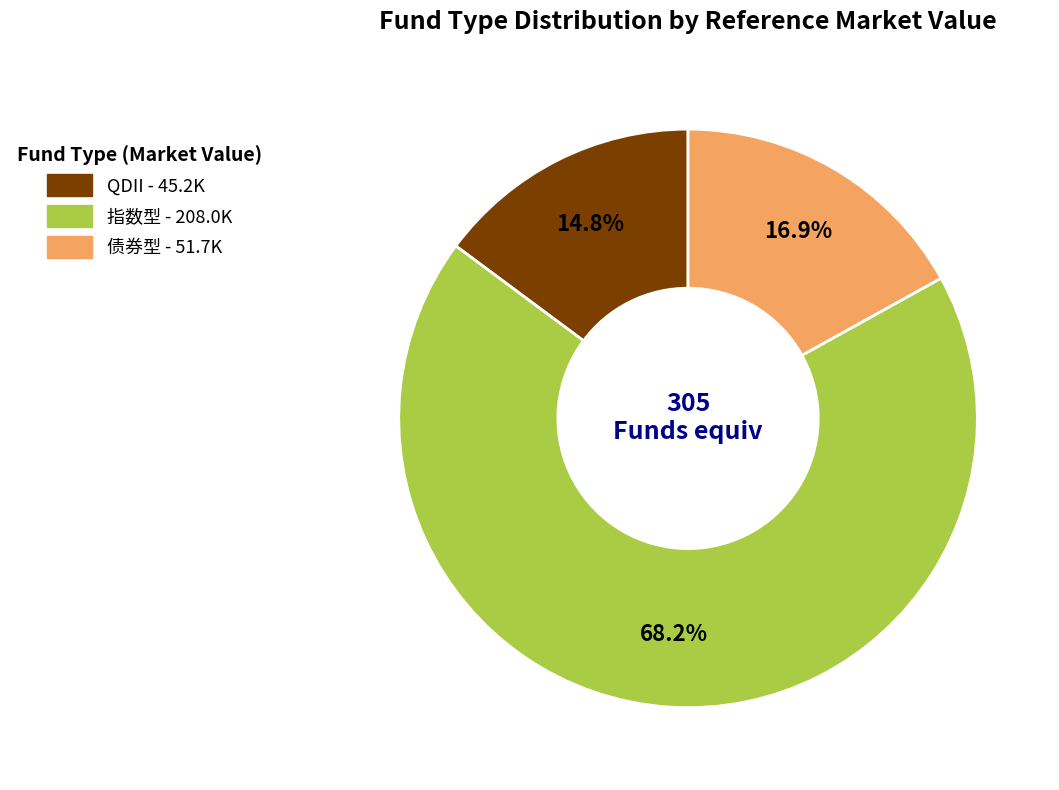

Which slice is the largest?

指数型